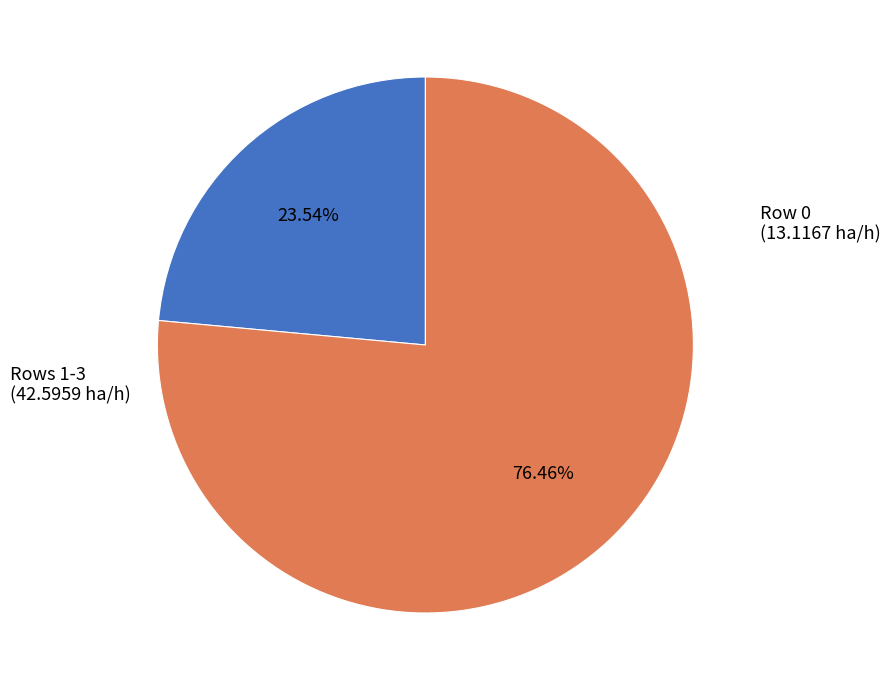

Is there a majority slice in this chart?

Yes